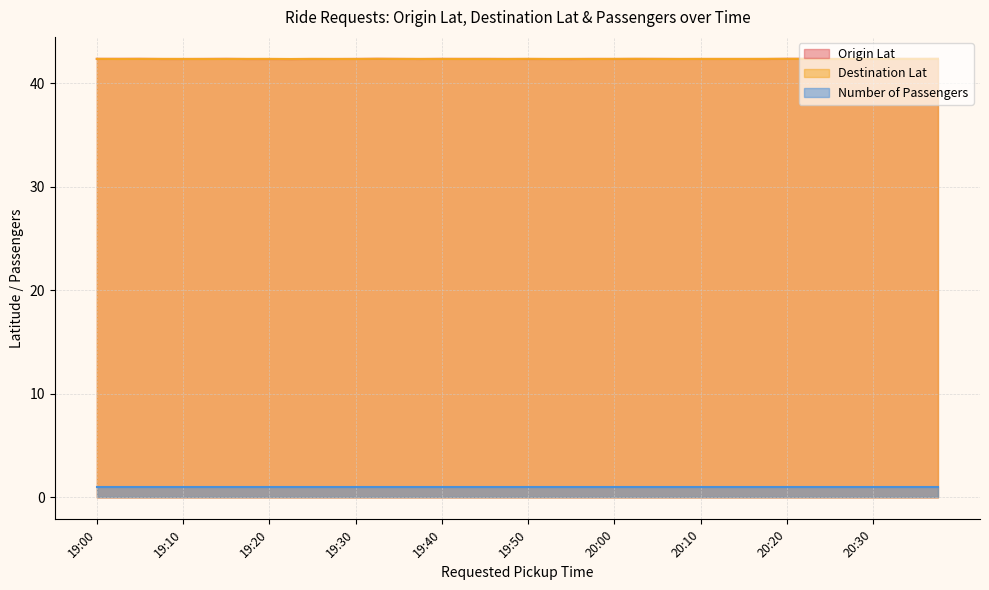

Is the value of Origin Lat at 19:50 greater than the value of Destination Lat at 20:35?

No